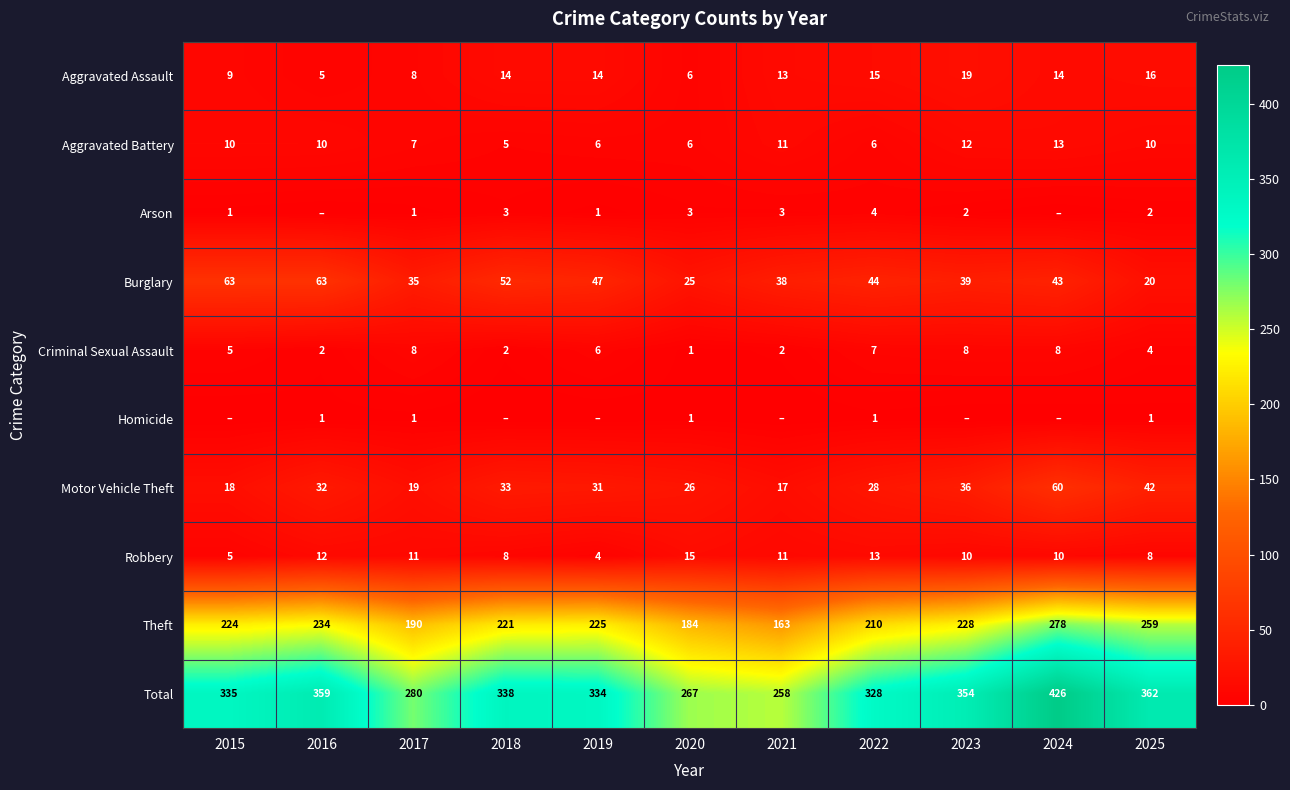

Is the value of Aggravated Assault at 2021 greater than the value of Arson at 2019?

Yes